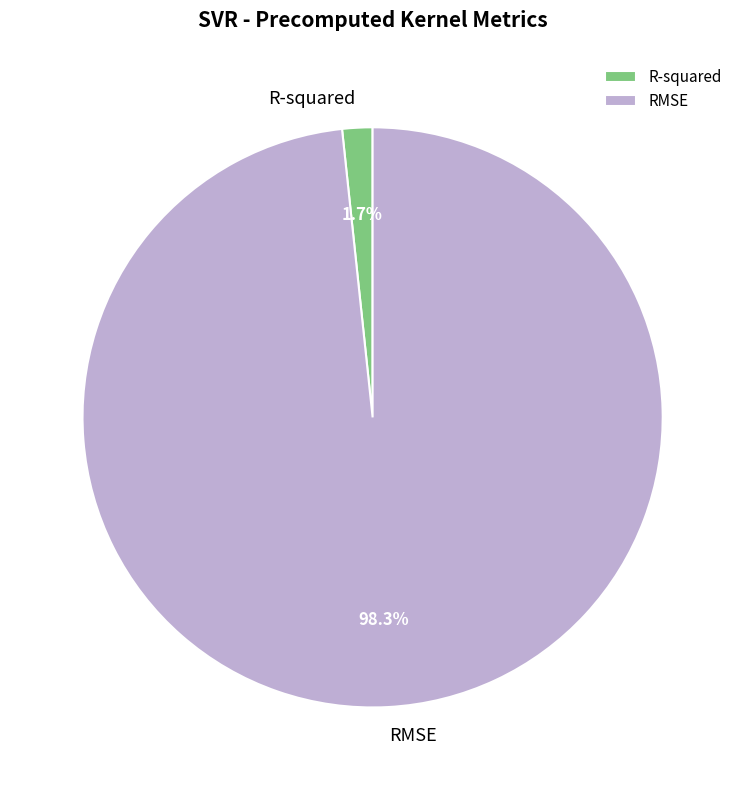

Count the number of slices in the pie.

2